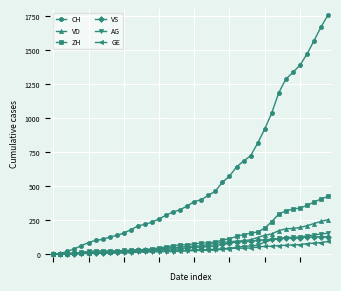

Which series has the widest spread of values?

CH